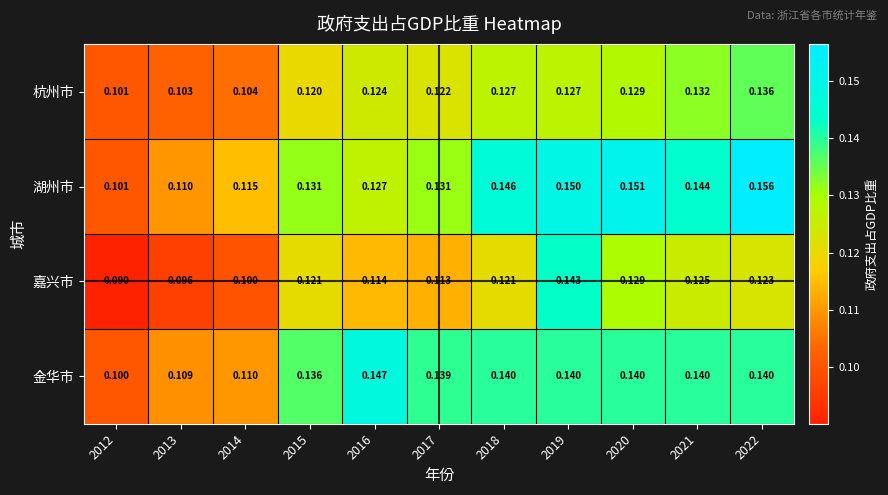

At 2021, list the series in order from largest to smallest.

湖州市, 金华市, 杭州市, 嘉兴市